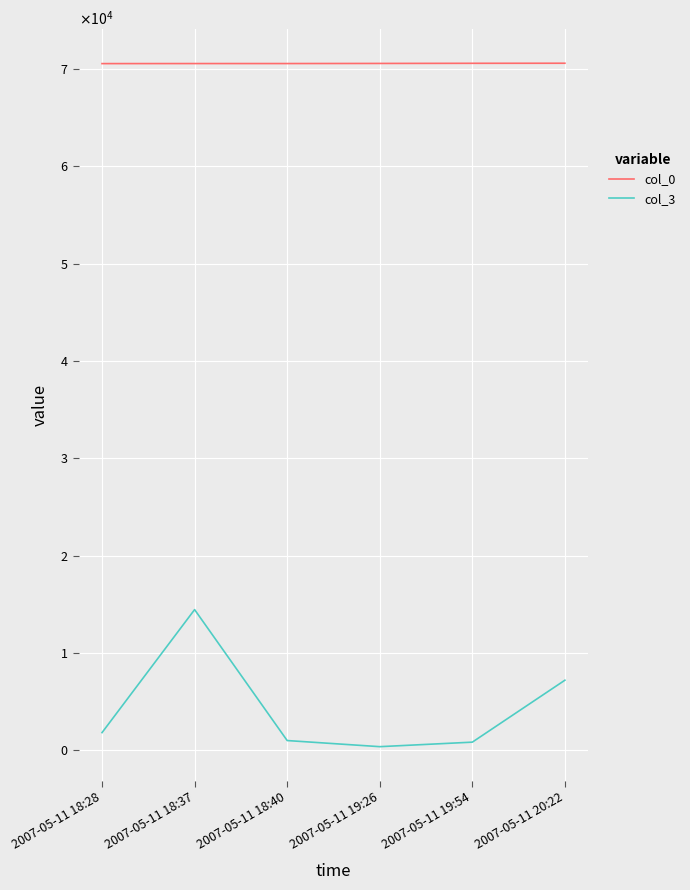

The col_0 series shows 70585 at 2007-05-11 19:26. True or false?

True